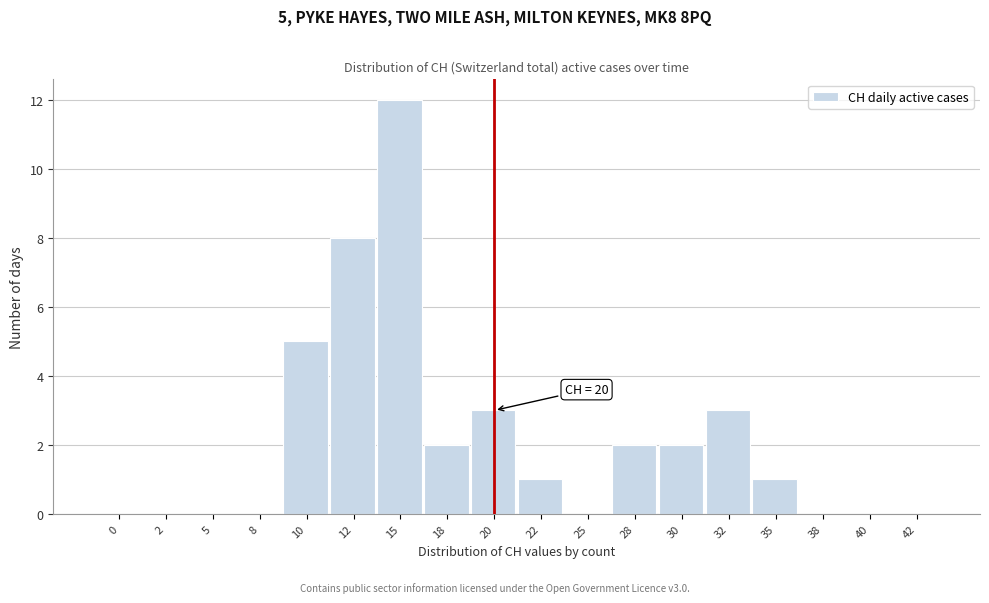

Reading left to right, transcribe all the data shown in this chart.

0=0	2=0	5=0	8=0	10=5	12=8	15=12	18=2	20=3	22=1	25=0	28=2	30=2	32=3	35=1	38=0	40=0	42=0